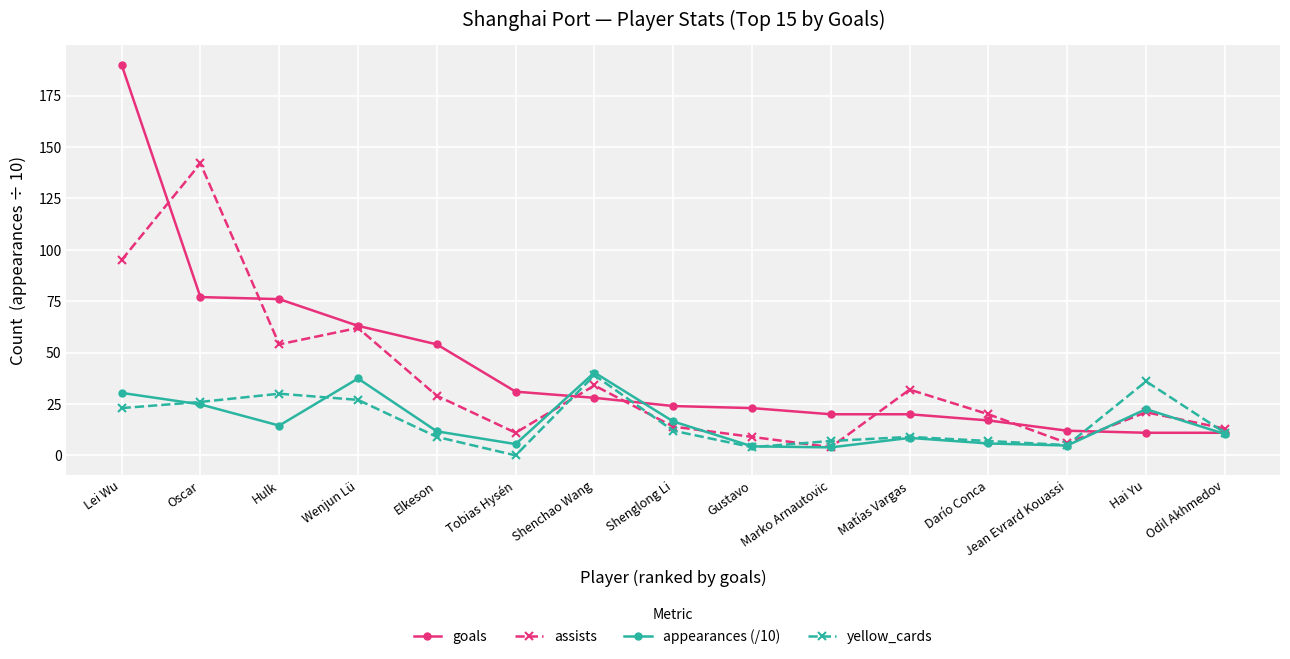

What is the maximum value shown in the chart?

190.0